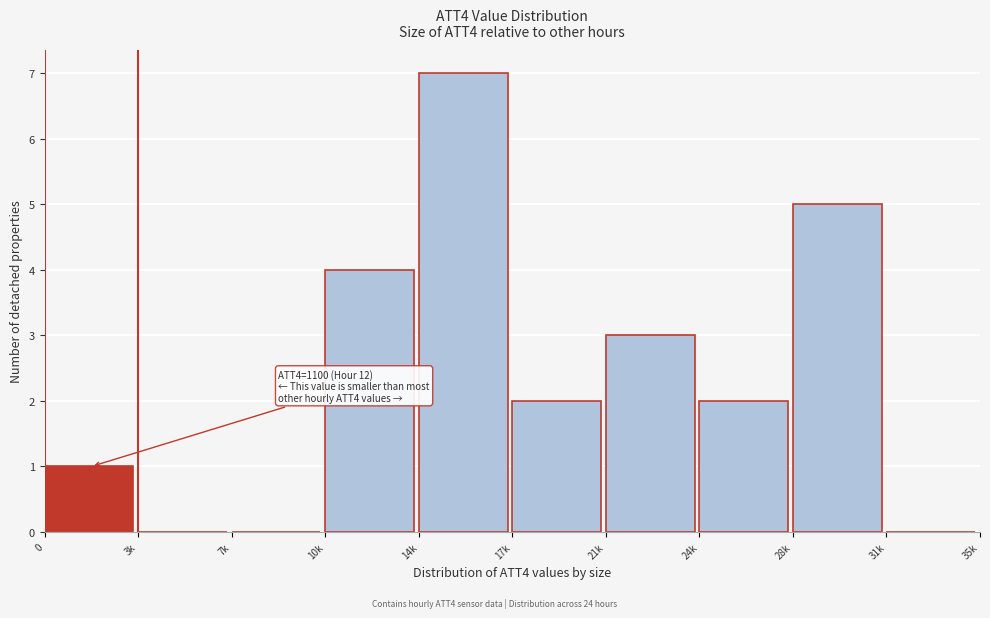

Reading left to right, extract all data points from this chart.

0=1	3k=0	7k=0	10k=4	14k=7	17k=2	21k=3	24k=2	28k=5	31k=0